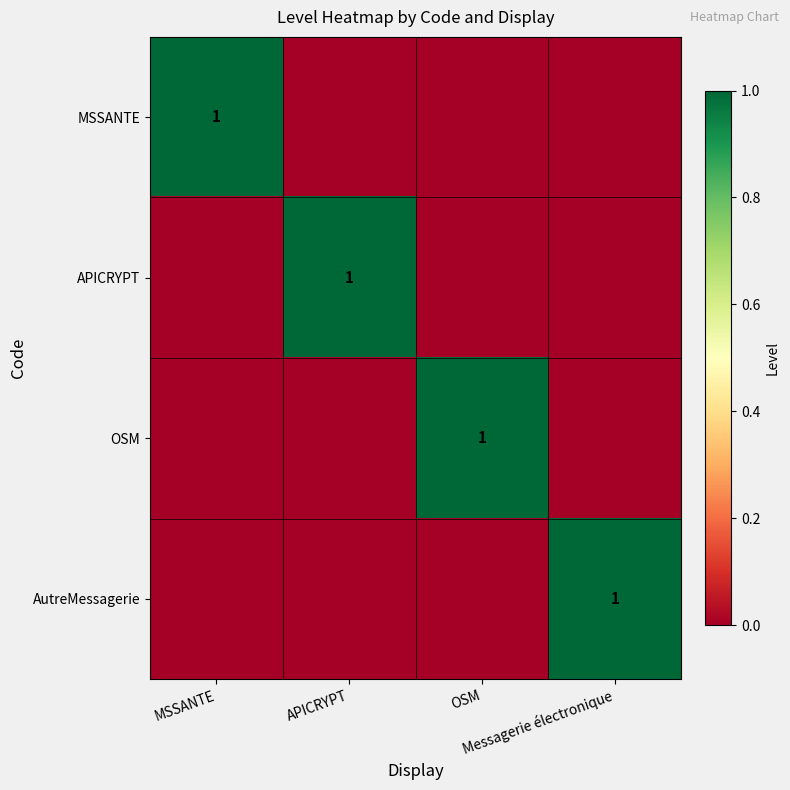

What is the sum of all MSSANTE values?

1